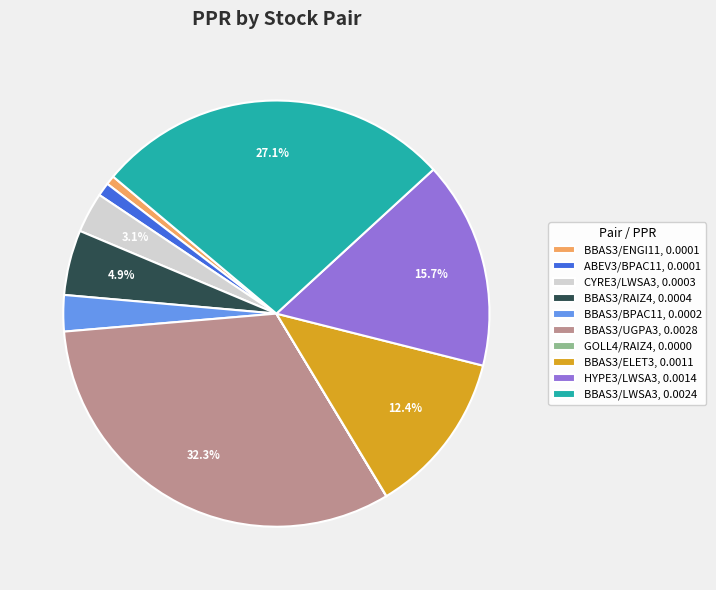

Do BBAS3/ENGI11, 0.0001 and BBAS3/LWSA3, 0.0024 together represent more than half of the pie?

No